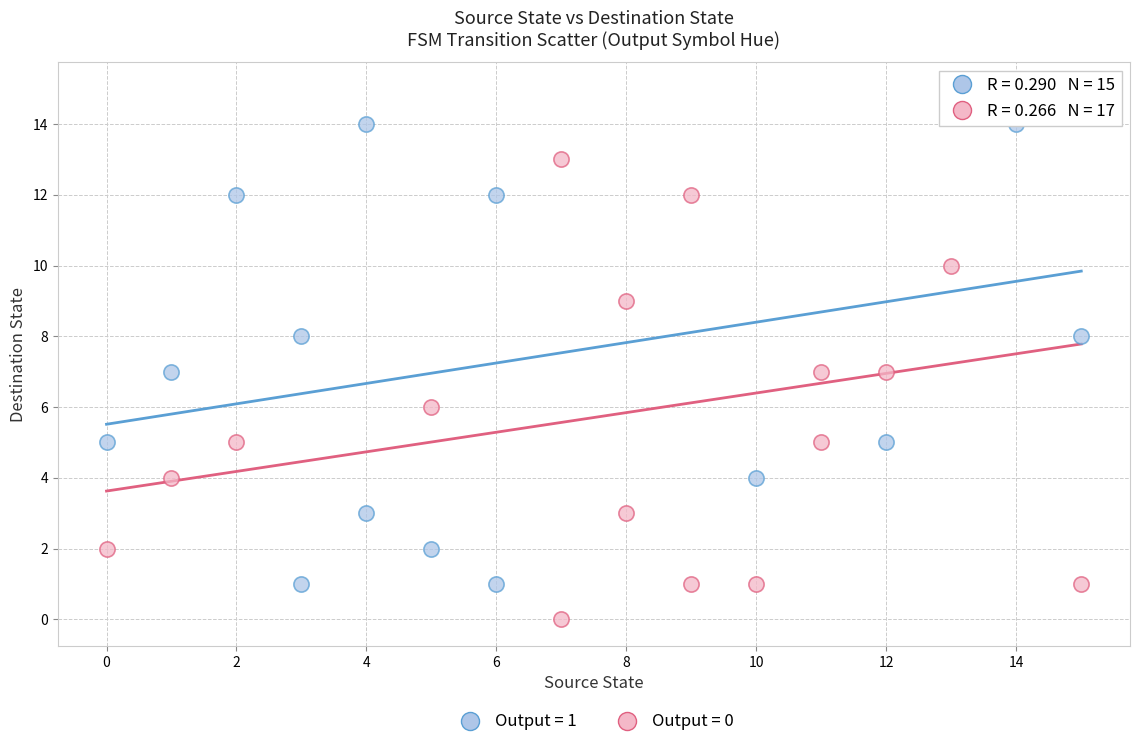

Which series reaches the minimum Y coordinate?

Output = 0